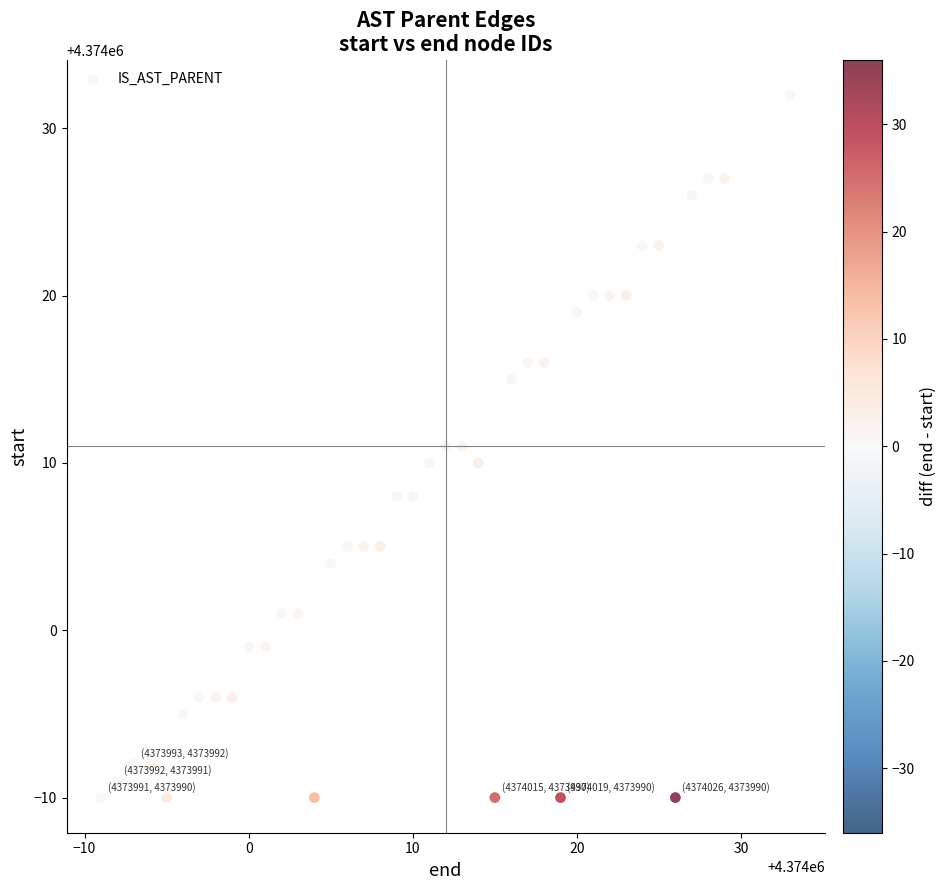

What is the range of X values (max minus min)?

42